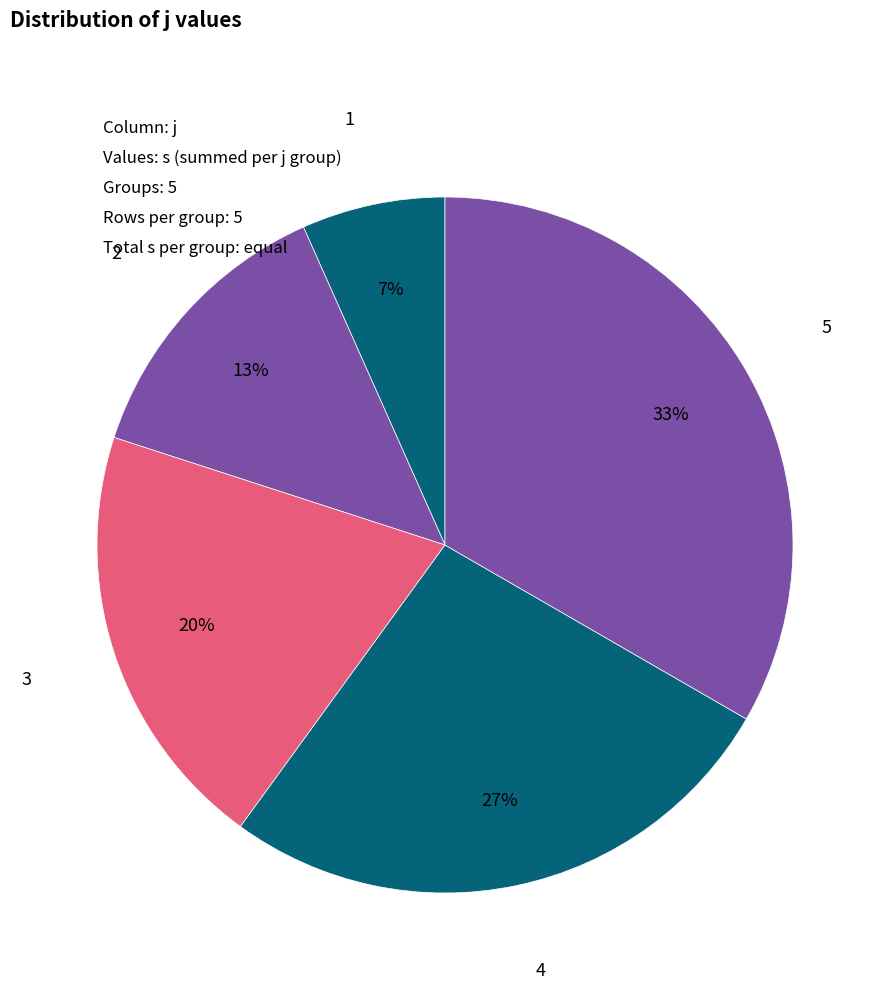

Is there any slice that represents more than half of the pie?

No